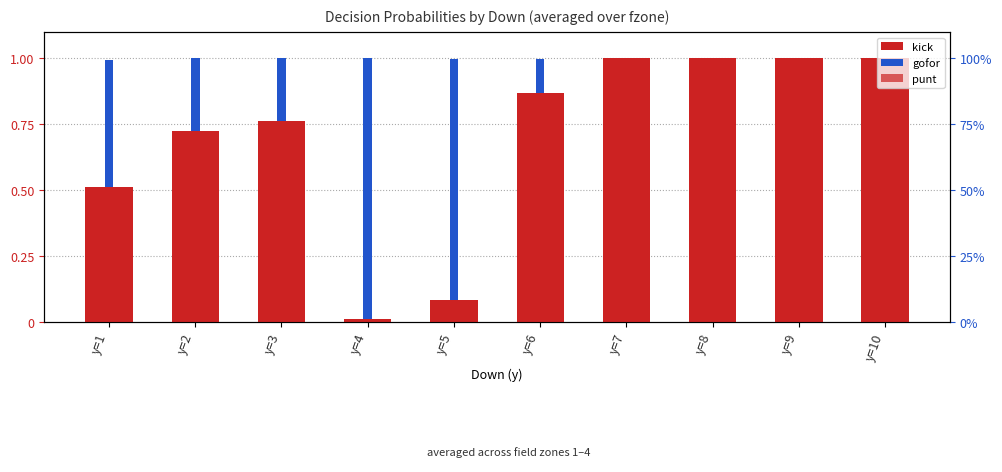

Which series has the largest range (max minus min)?

gofor